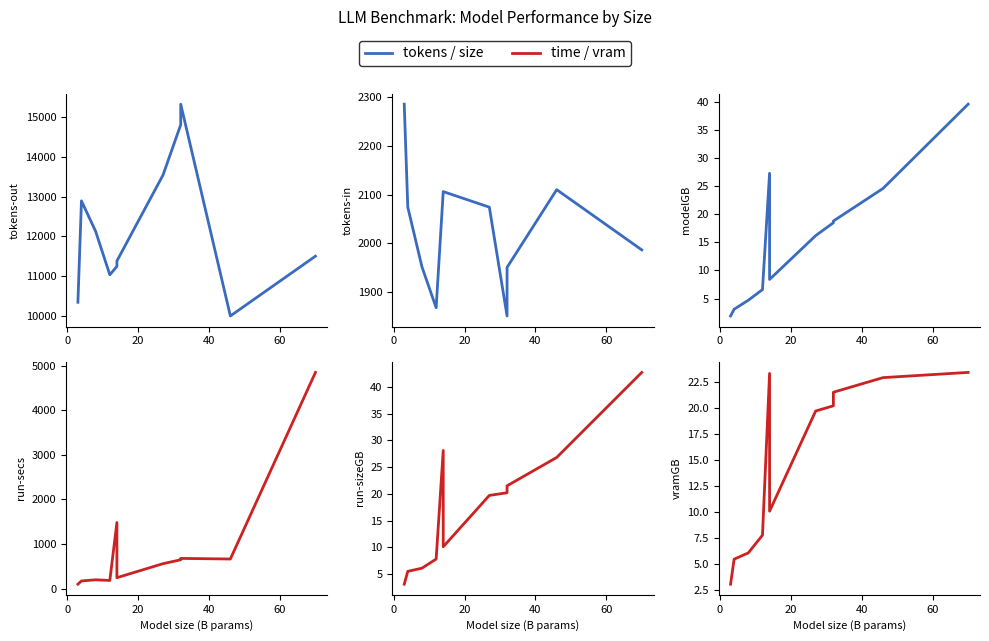

Is the value of tokens-out at 8 greater than the value of modelGB at 6?

Yes